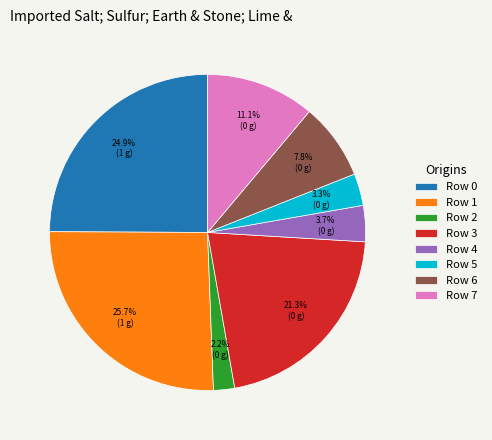

To the nearest percent, what is the difference between the largest and smallest slice percentages?

24%